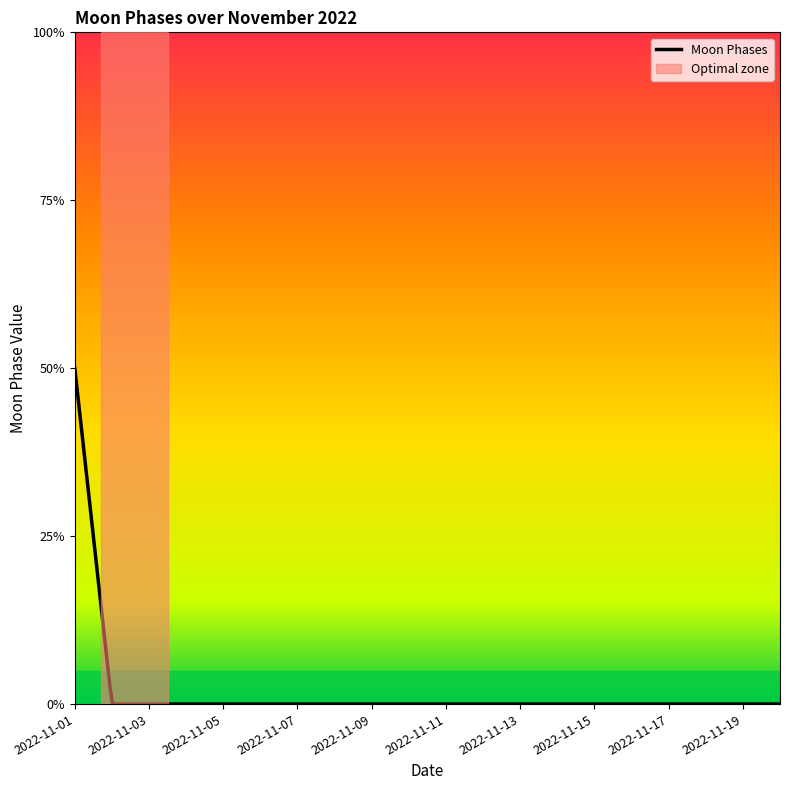

Does the chart display data point markers on the line(s)?

No